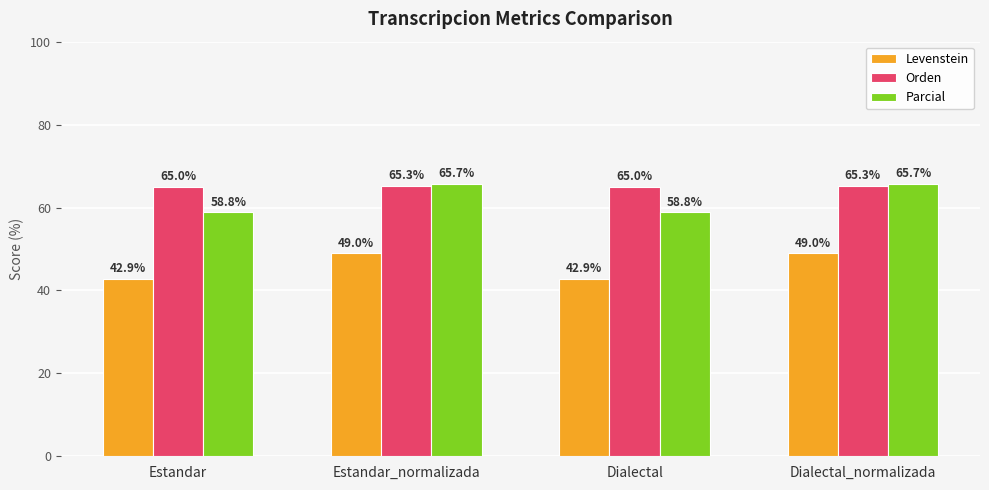

At how many categories does at least one series exceed 53?

4